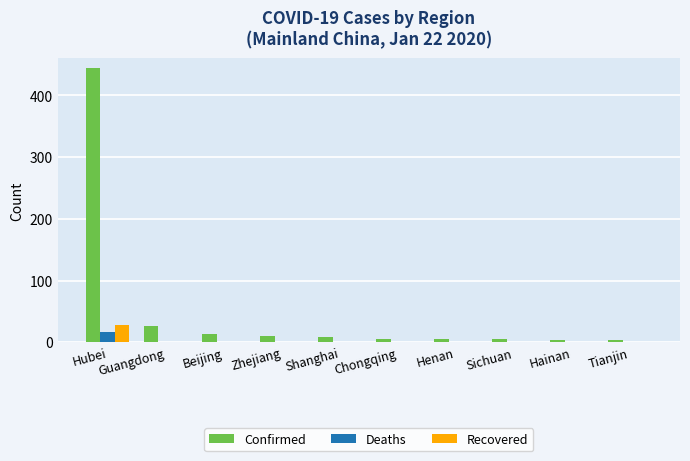

True or false: Recovered has a value of 0 at Tianjin.

True